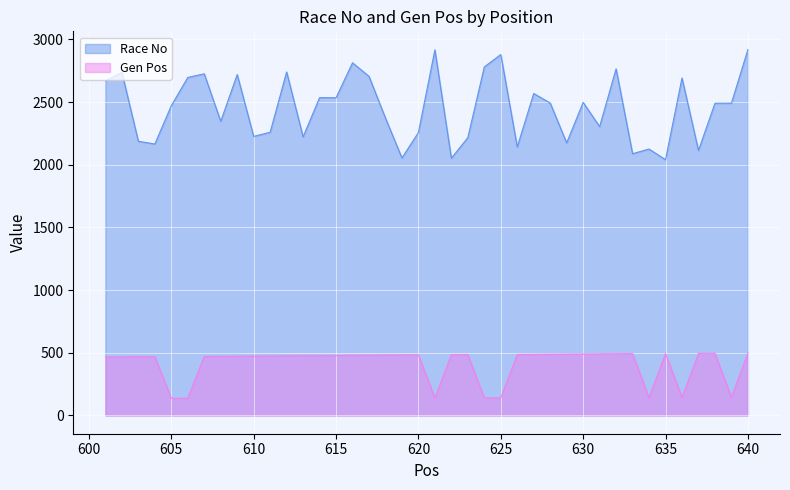

Which series has the largest range (max minus min)?

Race No